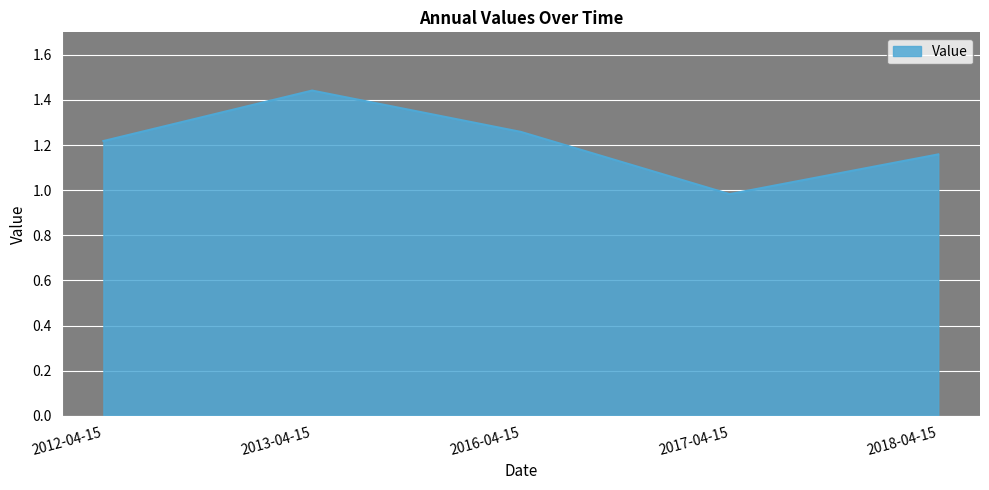

Between 2018-04-15 and 2012-04-15, which is larger?

2012-04-15